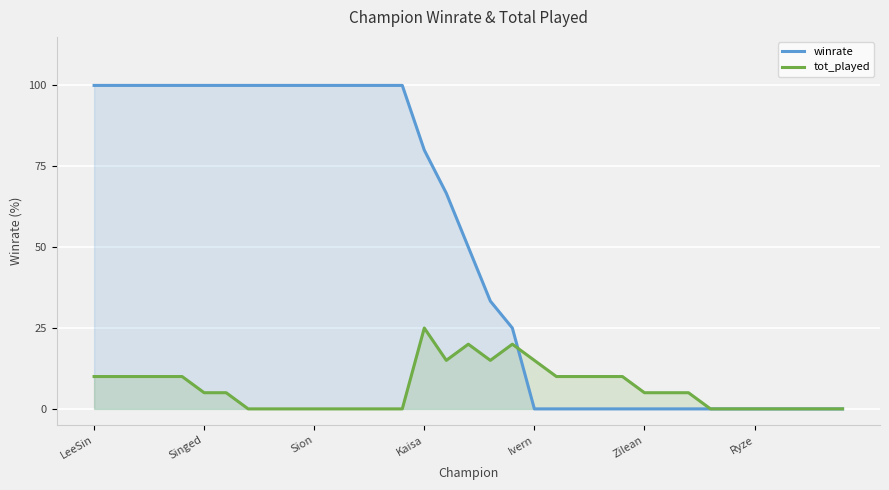

Which series has the widest spread of values?

winrate